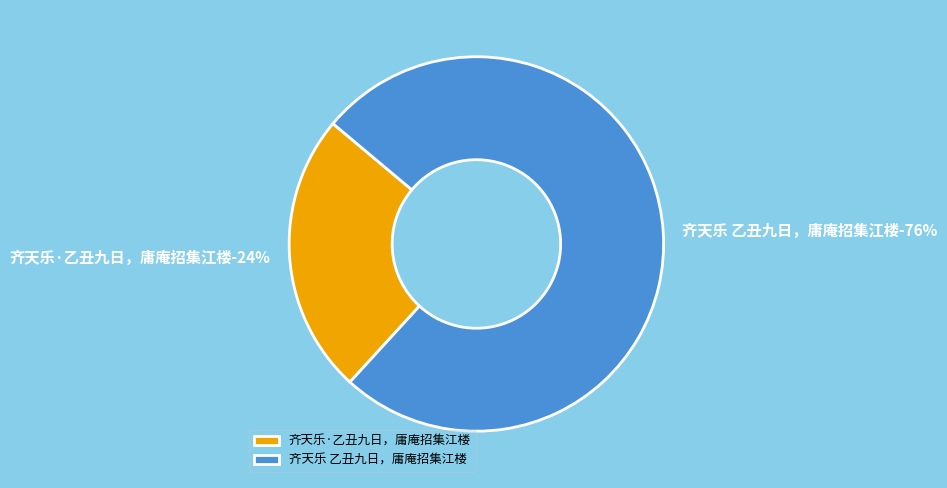

How many segments does this pie chart have?

2